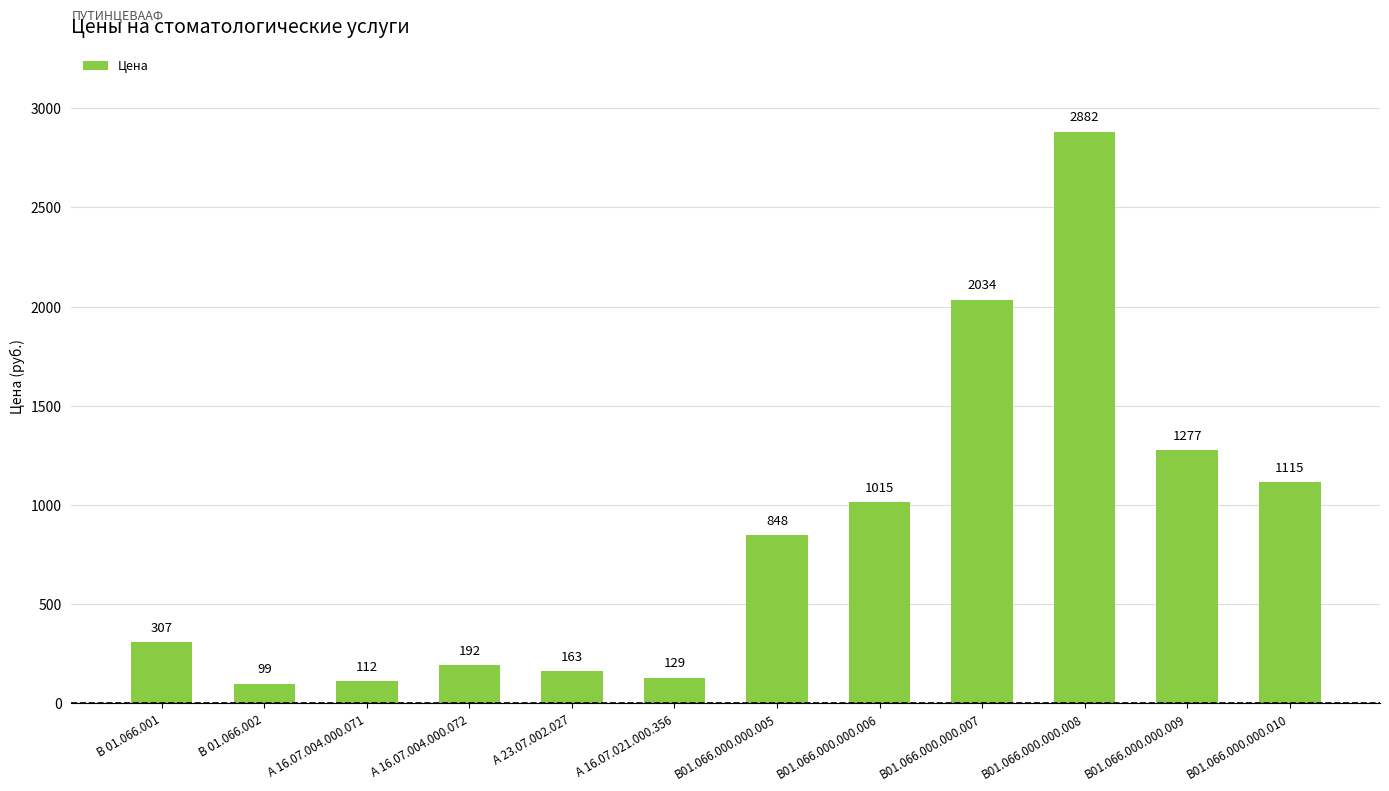

List the labels in order of value, largest first.

В01.066.000.000.008, В01.066.000.000.007, В01.066.000.000.009, В01.066.000.000.010, В01.066.000.000.006, В01.066.000.000.005, В 01.066.001, А 16.07.004.000.072, А 23.07.002.027, А 16.07.021.000.356, А 16.07.004.000.071, В 01.066.002